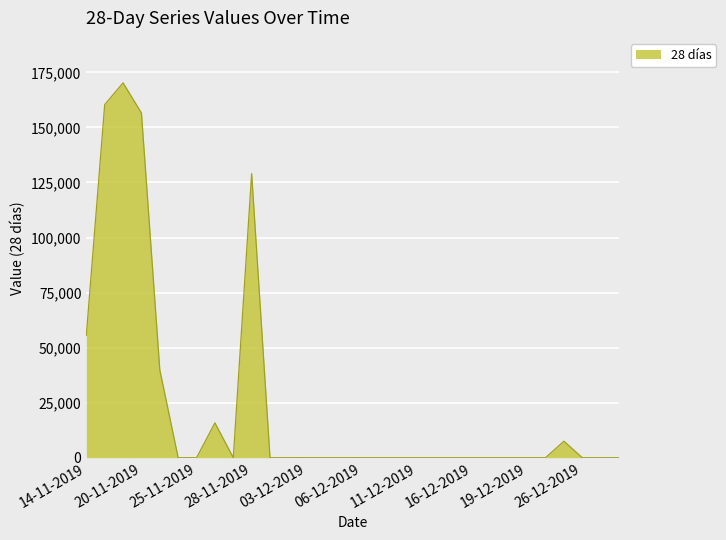

What is the maximum value shown in the chart?

170238